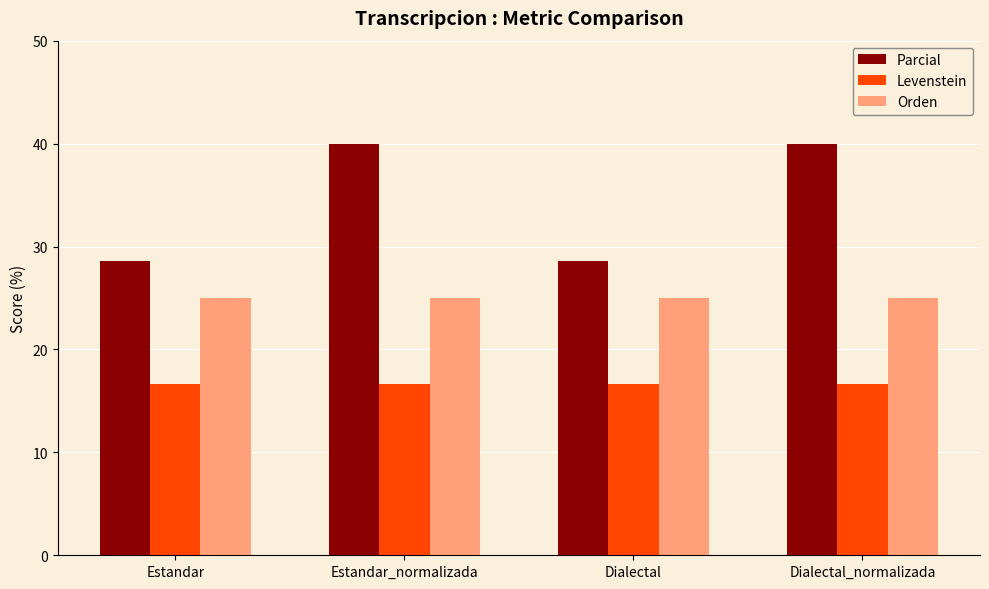

What is the label of the 1st bar from the left?

Estandar